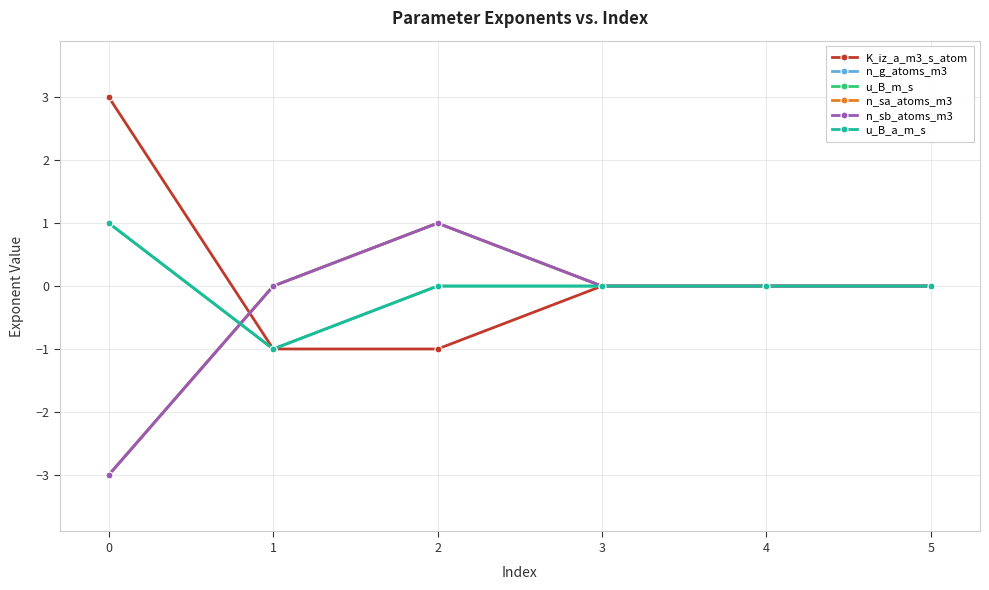

Is this an area chart (filled region under the line)?

No